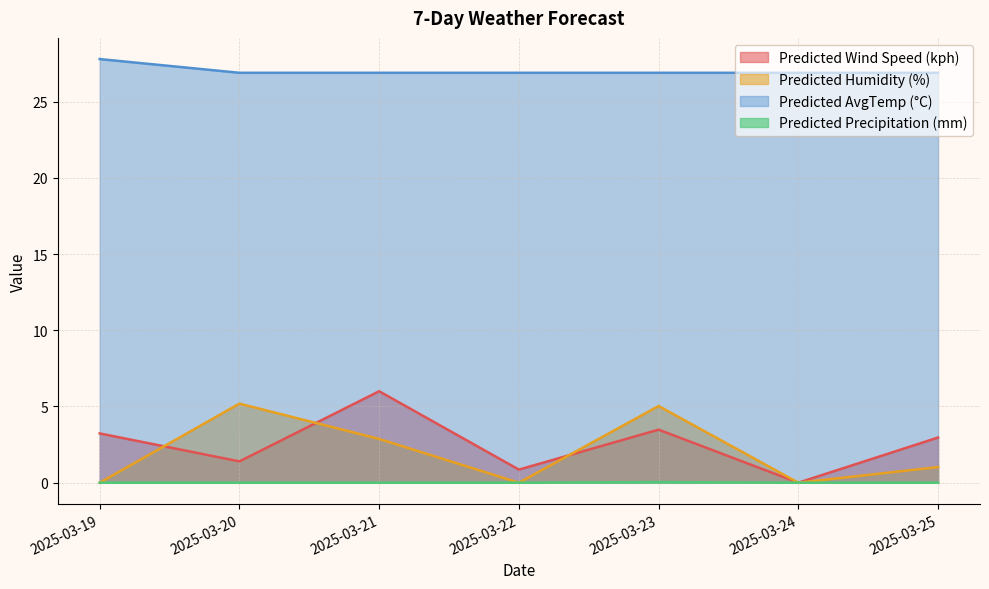

What are all the series names shown in the legend?

Predicted Wind Speed (kph), Predicted Humidity (%), Predicted AvgTemp (°C), Predicted Precipitation (mm)